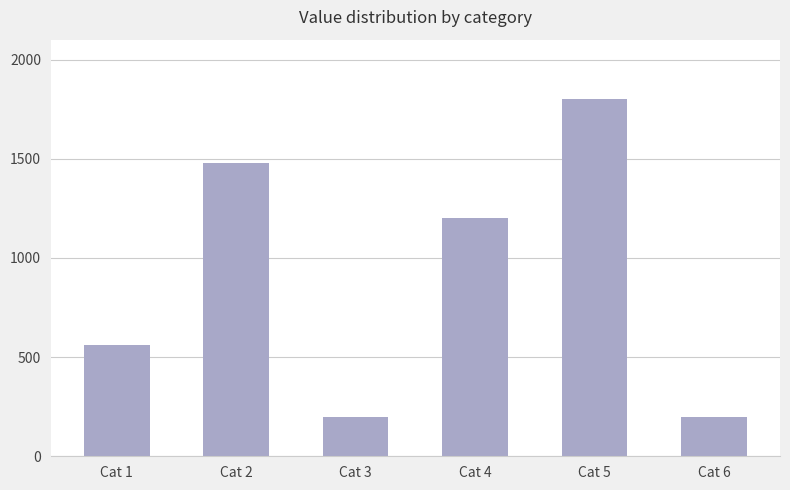

What is the value of the 3rd bar from the left?

200